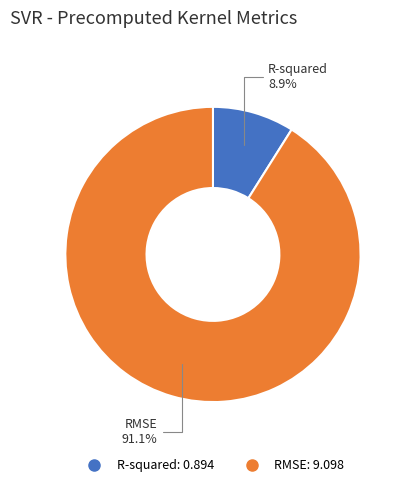

The R-squared slice represents 15% of the pie. True or false?

False